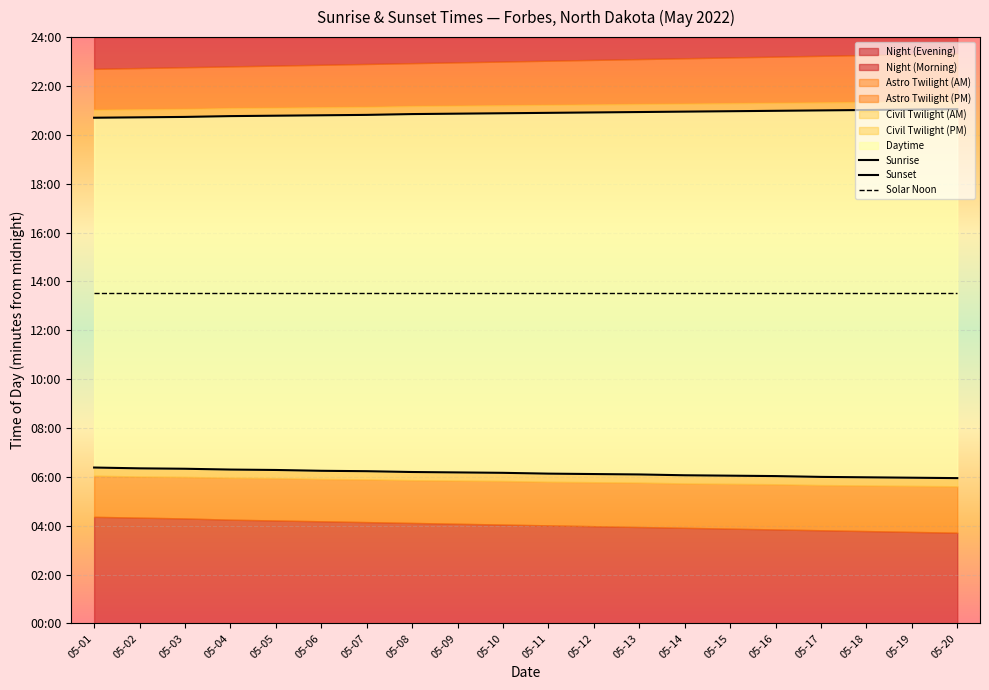

Reading left to right, what are all the values shown in this chart?

Sunrise: 05-01=383	05-02=381	05-03=380	05-04=378	05-05=377	05-06=375	05-07=374	05-08=372	05-09=371	05-10=370	05-11=368	05-12=367	05-13=366	05-14=364	05-15=363	05-16=362	05-17=360	05-18=359	05-19=358	05-20=357
Sunset: 05-01=1242	05-02=1243	05-03=1244	05-04=1246	05-05=1247	05-06=1248	05-07=1249	05-08=1251	05-09=1252	05-10=1253	05-11=1254	05-12=1255	05-13=1256	05-14=1257	05-15=1258	05-16=1259	05-17=1260	05-18=1261	05-19=1262	05-20=1263
Solar Noon: 05-01=812	05-02=812	05-03=812	05-04=812	05-05=812	05-06=812	05-07=812	05-08=812	05-09=812	05-10=812	05-11=812	05-12=812	05-13=812	05-14=812	05-15=812	05-16=812	05-17=812	05-18=812	05-19=812	05-20=812